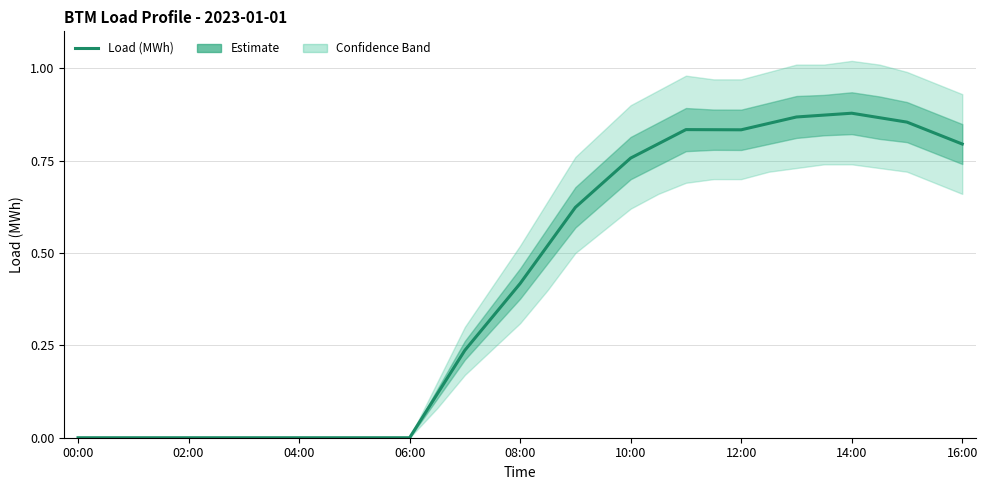

Is it true that the value at 02:00 is -0.3?

False